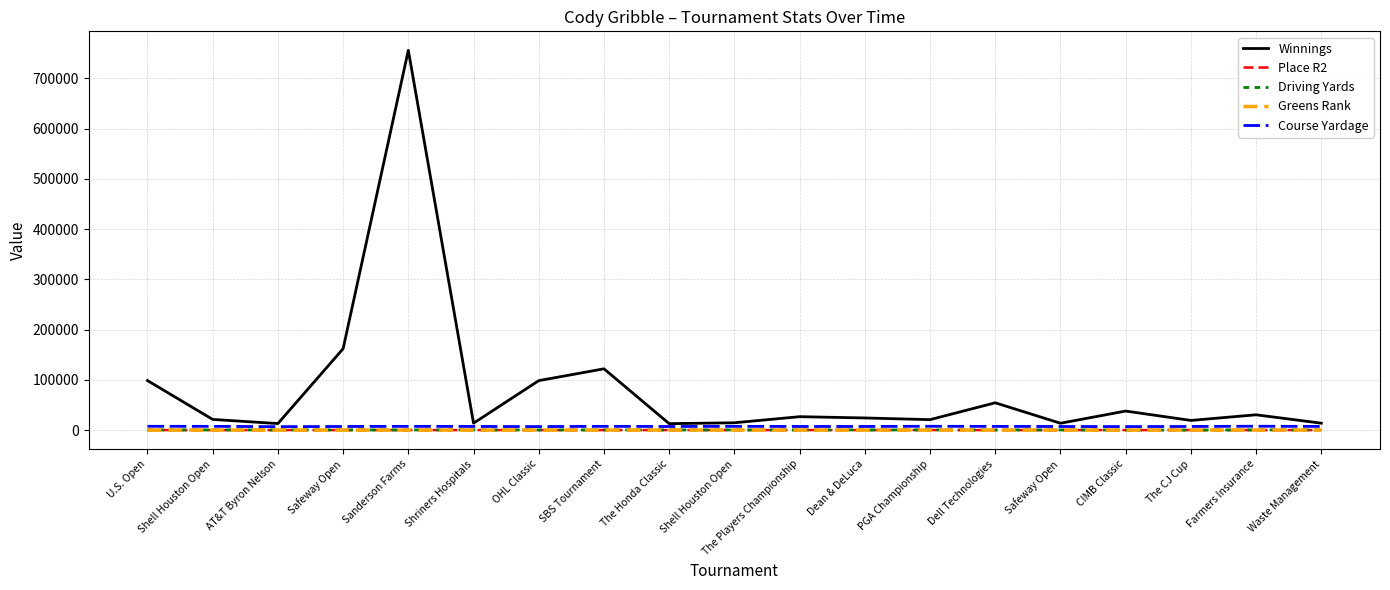

What is the approximate value of Course Yardage at The Honda Classic?

7140.0